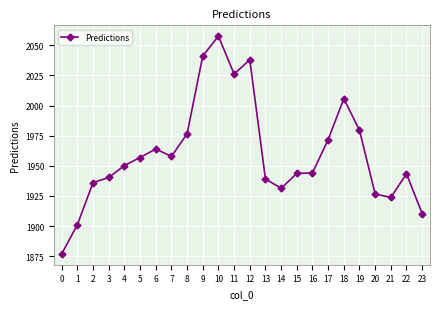

What is the maximum value shown in the chart?

2057.5